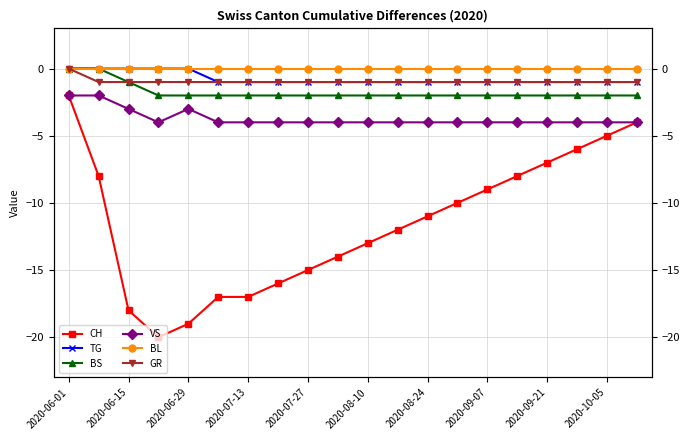

True or false: CH and BS cross at least once.

False